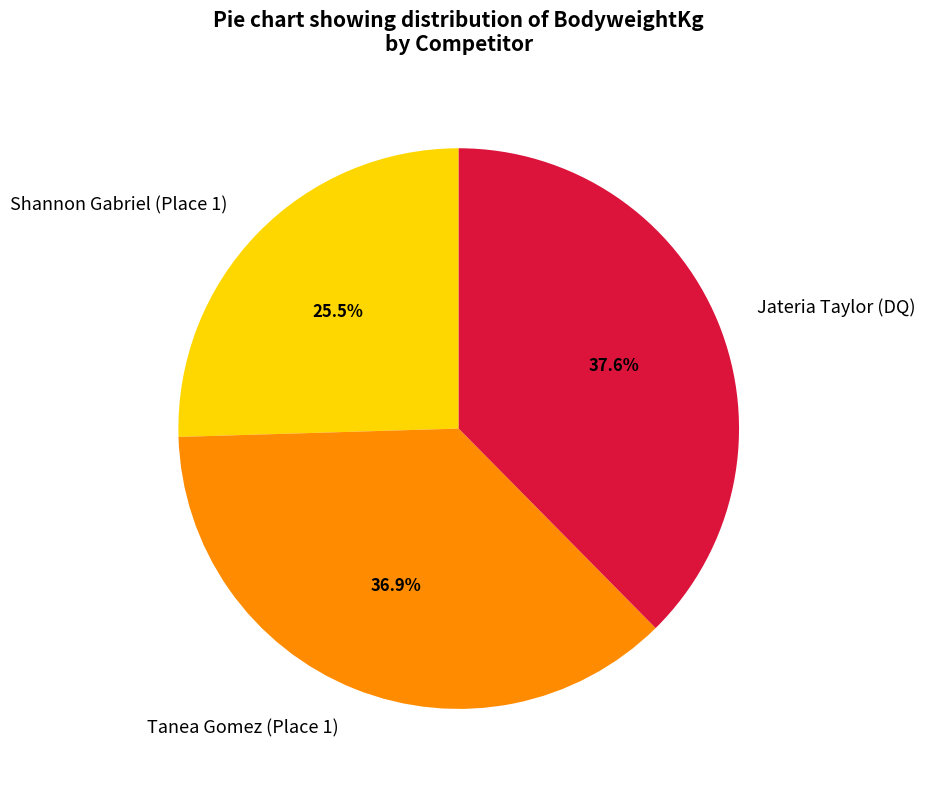

What is the total percentage of Tanea Gomez (Place 1) and Shannon Gabriel (Place 1)?

62.4%